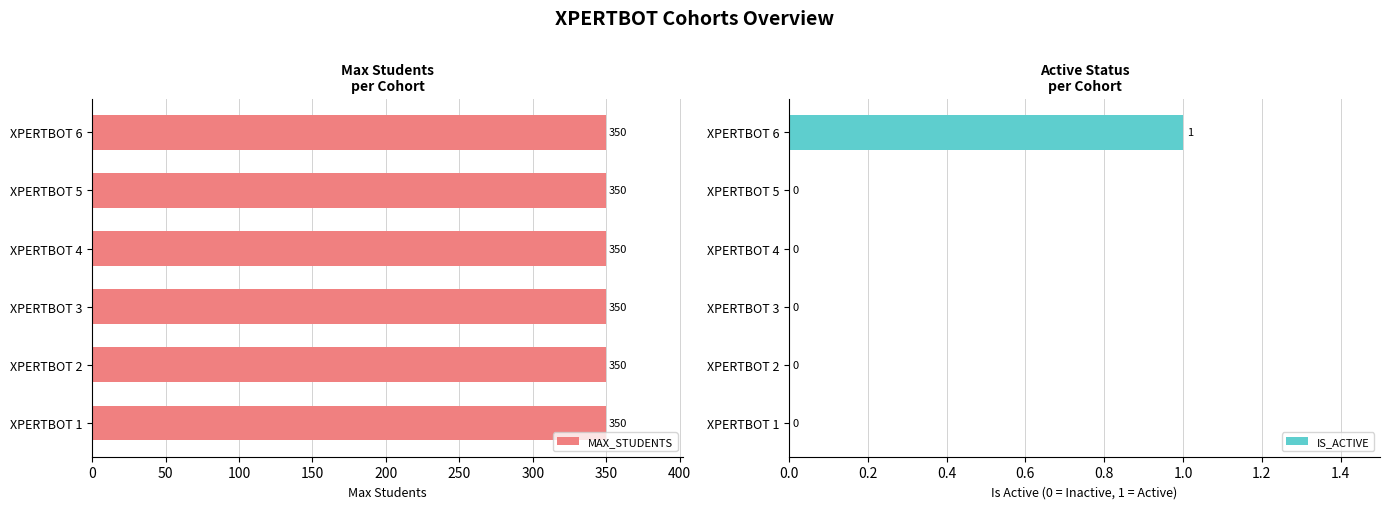

What are all the series names shown in the legend?

MAX_STUDENTS, IS_ACTIVE